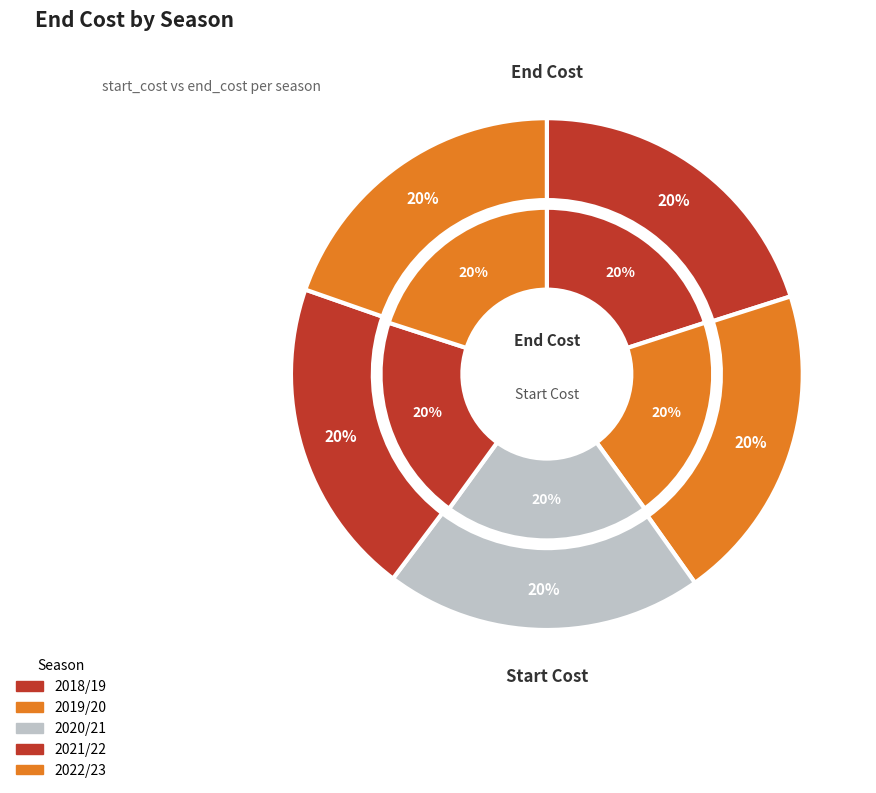

To the nearest percent, what percentage of the pie is 2021/22?

20%